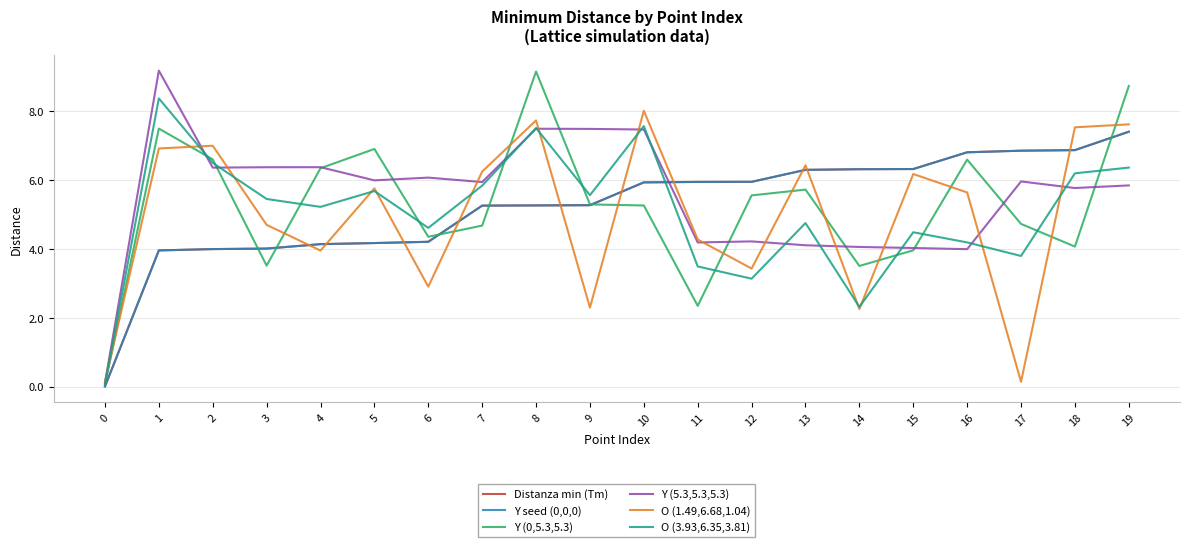

Where is Distanza min (Tm) nearest to the value 3?

1